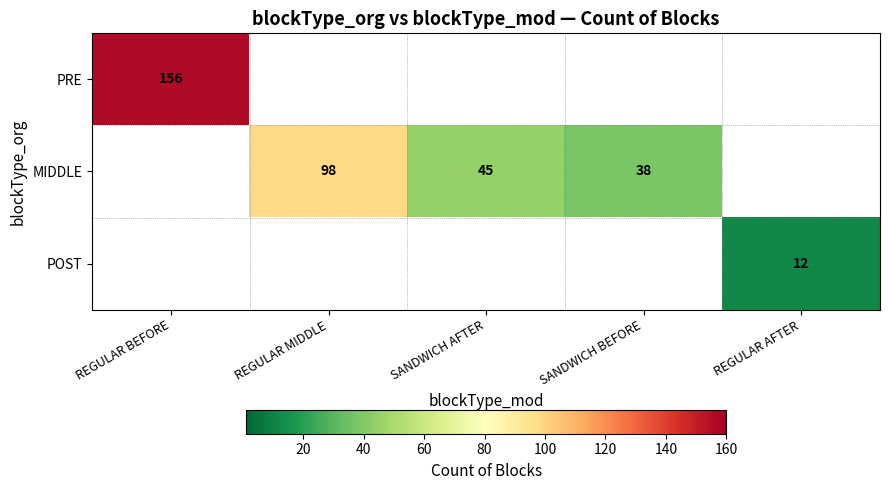

Which label corresponds to the smallest value in the chart?

REGULAR AFTER